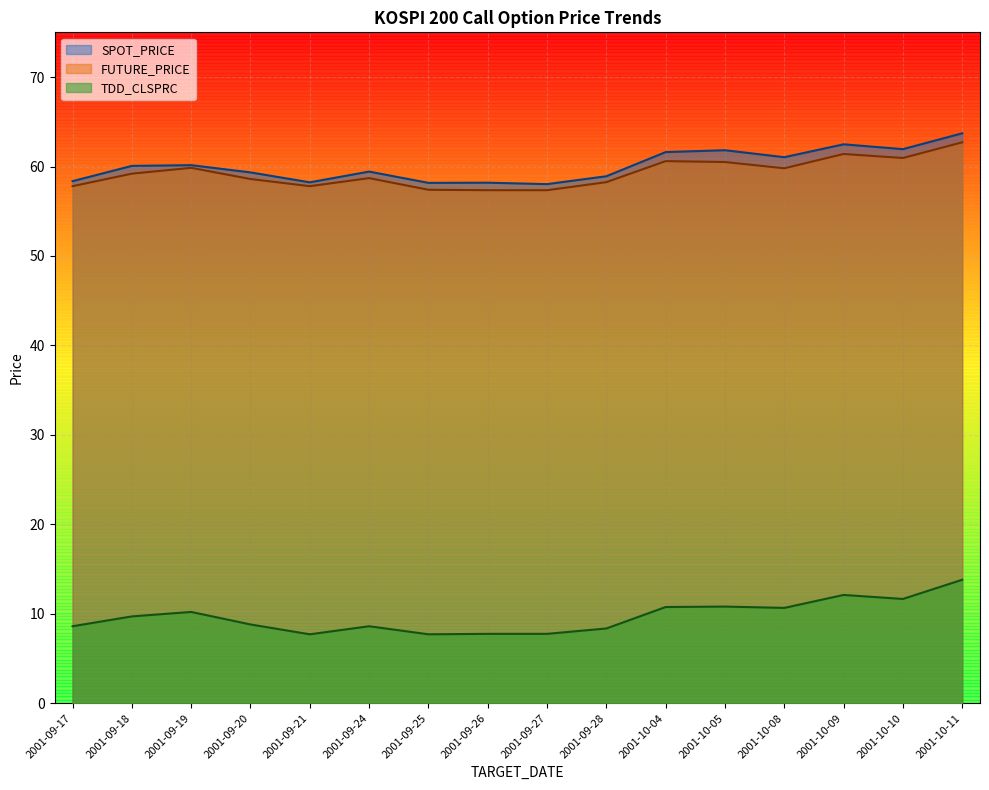

True or false: SPOT_PRICE and TDD_CLSPRC intersect in this chart.

False